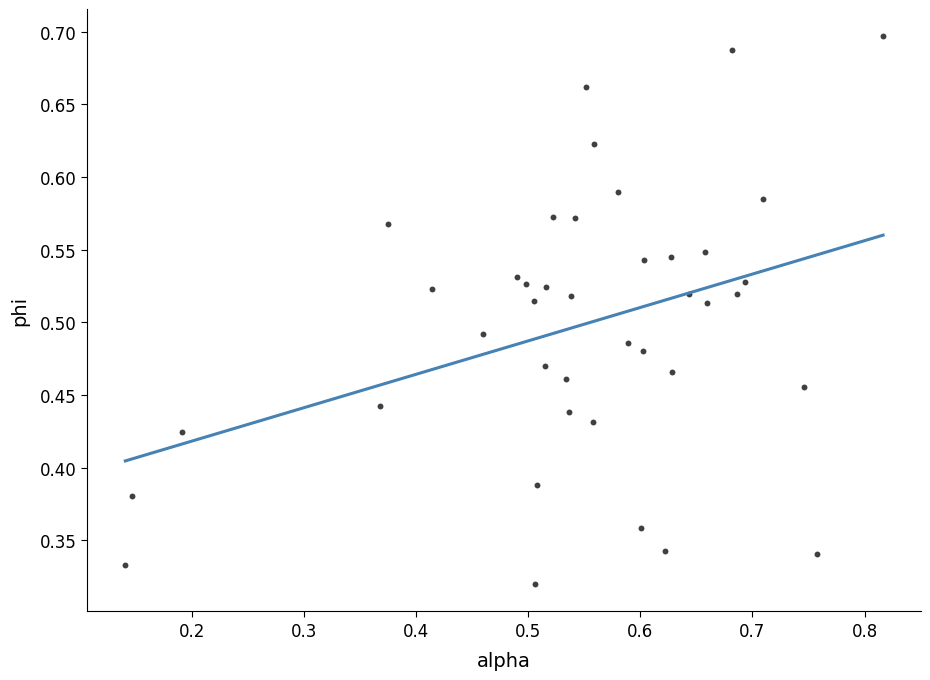

How many data points are displayed?

40